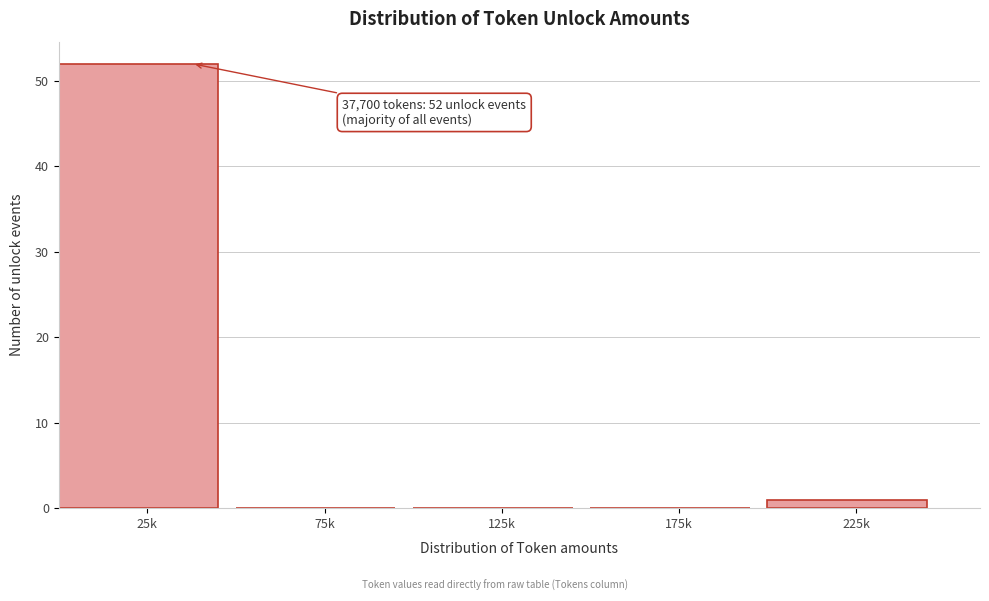

Reading right to left, list all the values displayed in this chart.

225k=1	175k=0	125k=0	75k=0	25k=52